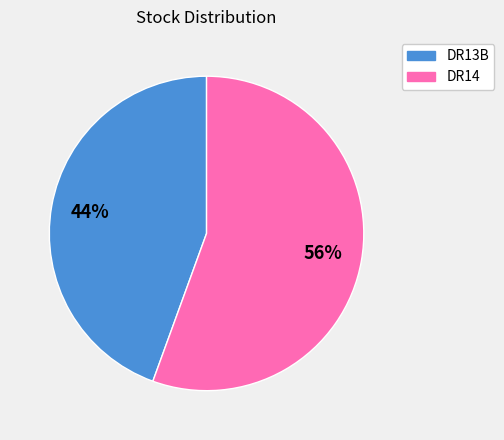

To the nearest percent, what is the average slice percentage?

50%